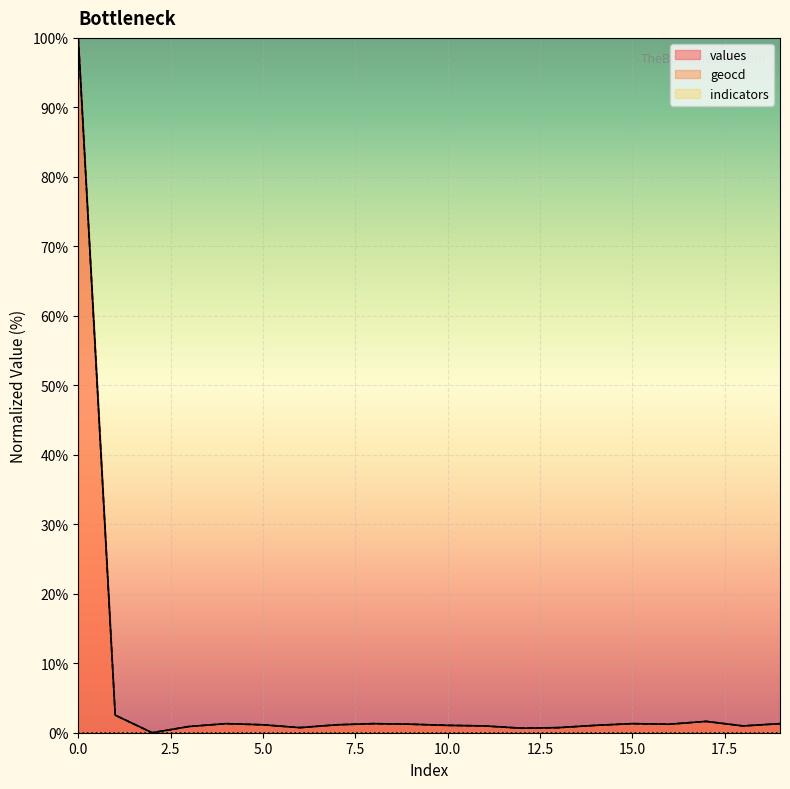

What is the maximum value shown in the chart?

100.0